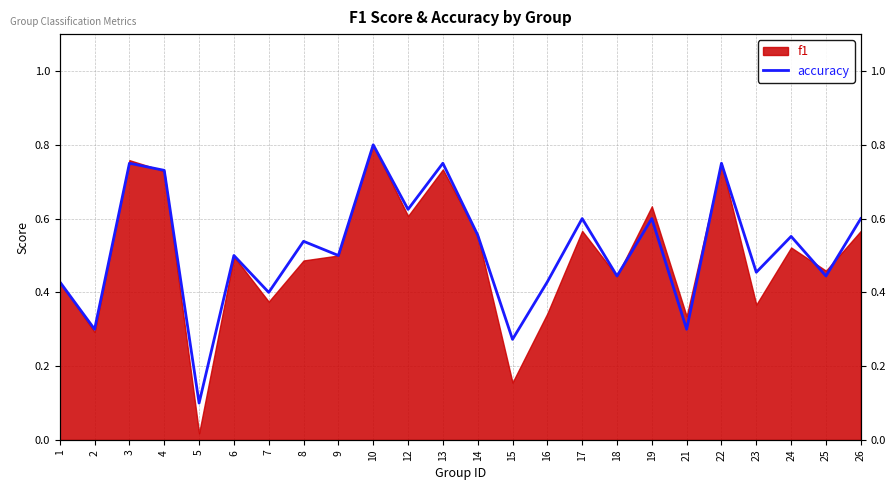

Which label corresponds to the largest value in the chart?

10